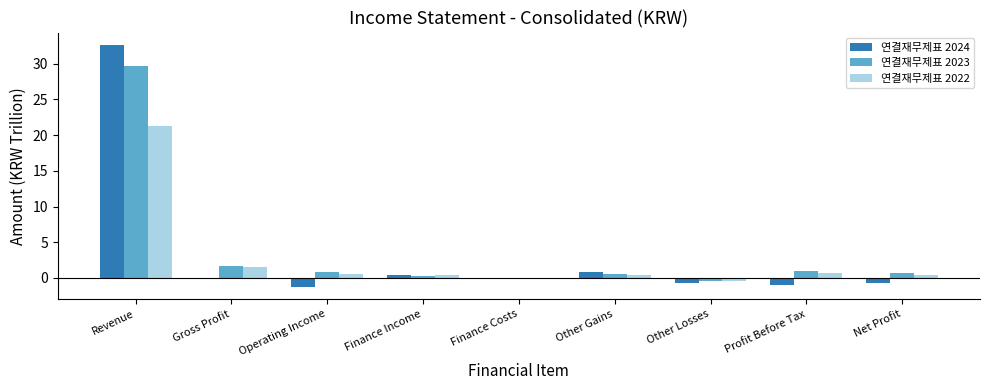

Count the number of categories in the chart.

9